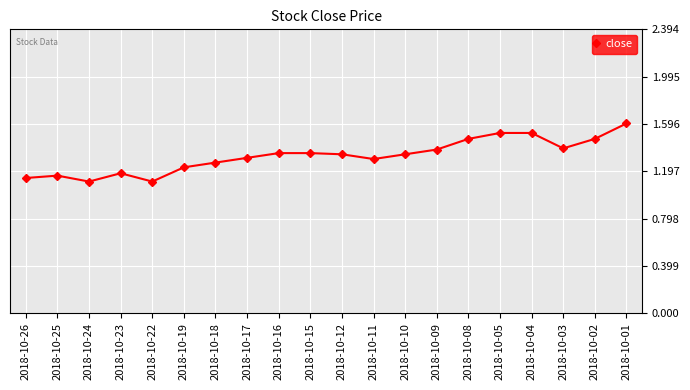

What is the difference between the maximum and second lowest values?

0.5